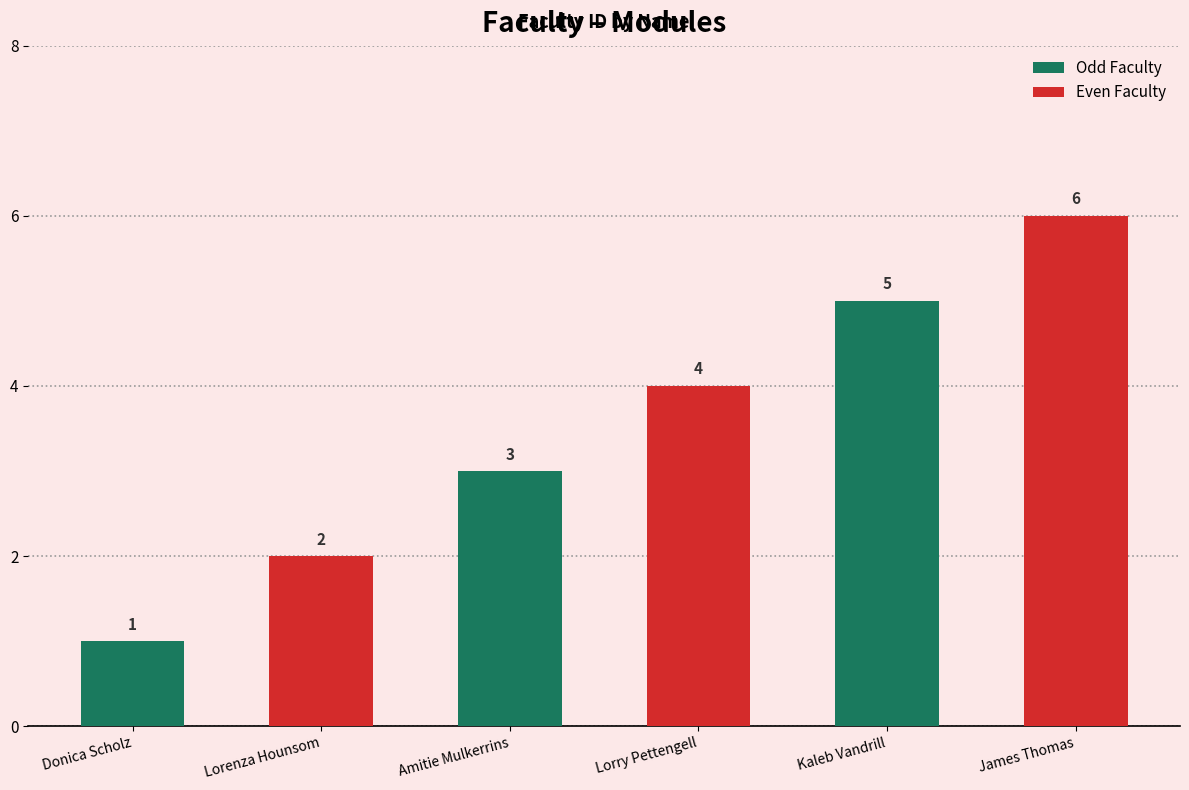

What position from the left is Kaleb Vandrill?

5